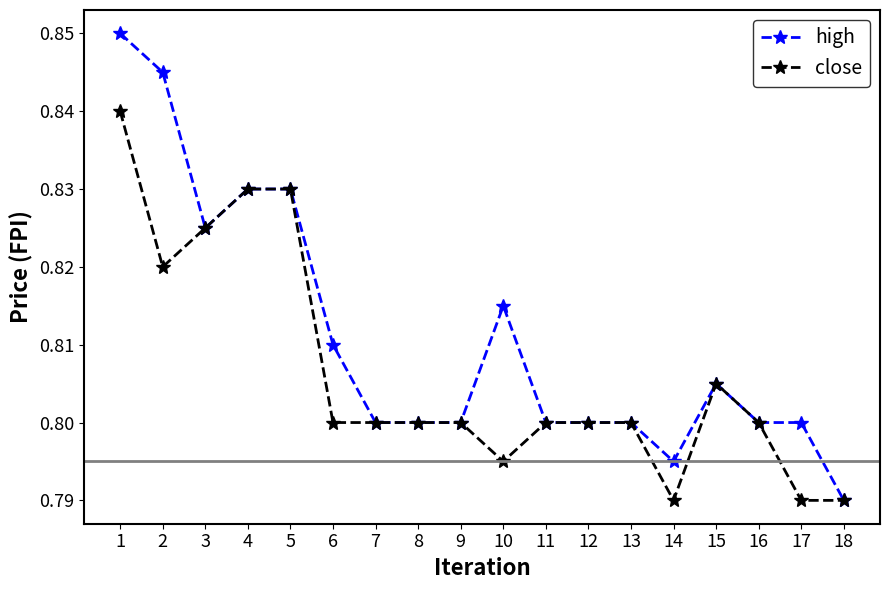

True or false: high has more than 0 points higher than both neighbors.

True